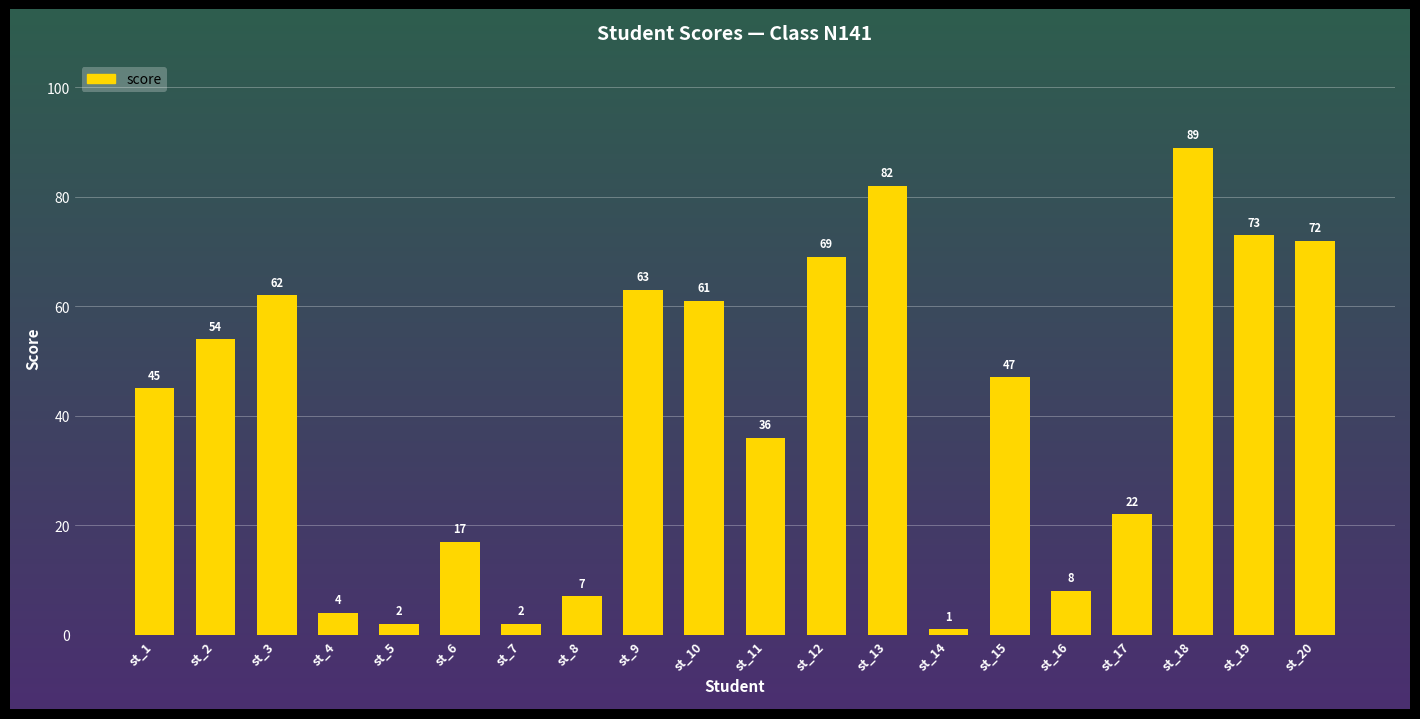

Read the value at st_8, to the nearest 5.

5